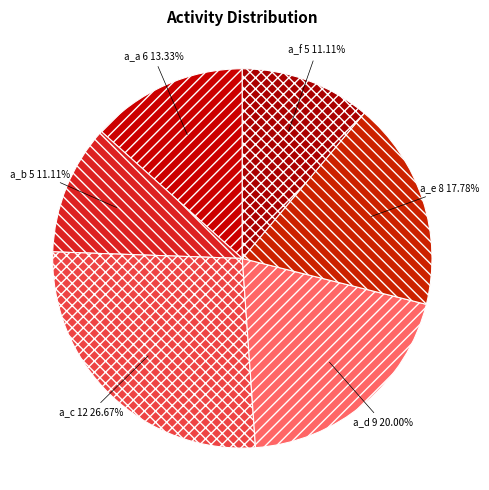

How much of the chart is everything except a_e?

82.2%